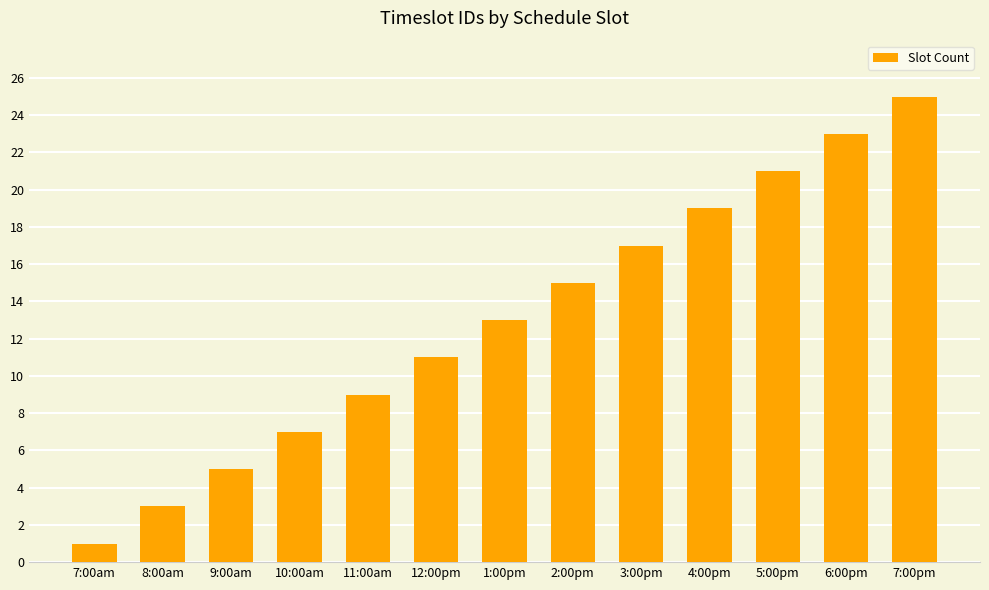

Rank the categories by value from lowest to highest.

7:00am, 8:00am, 9:00am, 10:00am, 11:00am, 12:00pm, 1:00pm, 2:00pm, 3:00pm, 4:00pm, 5:00pm, 6:00pm, 7:00pm